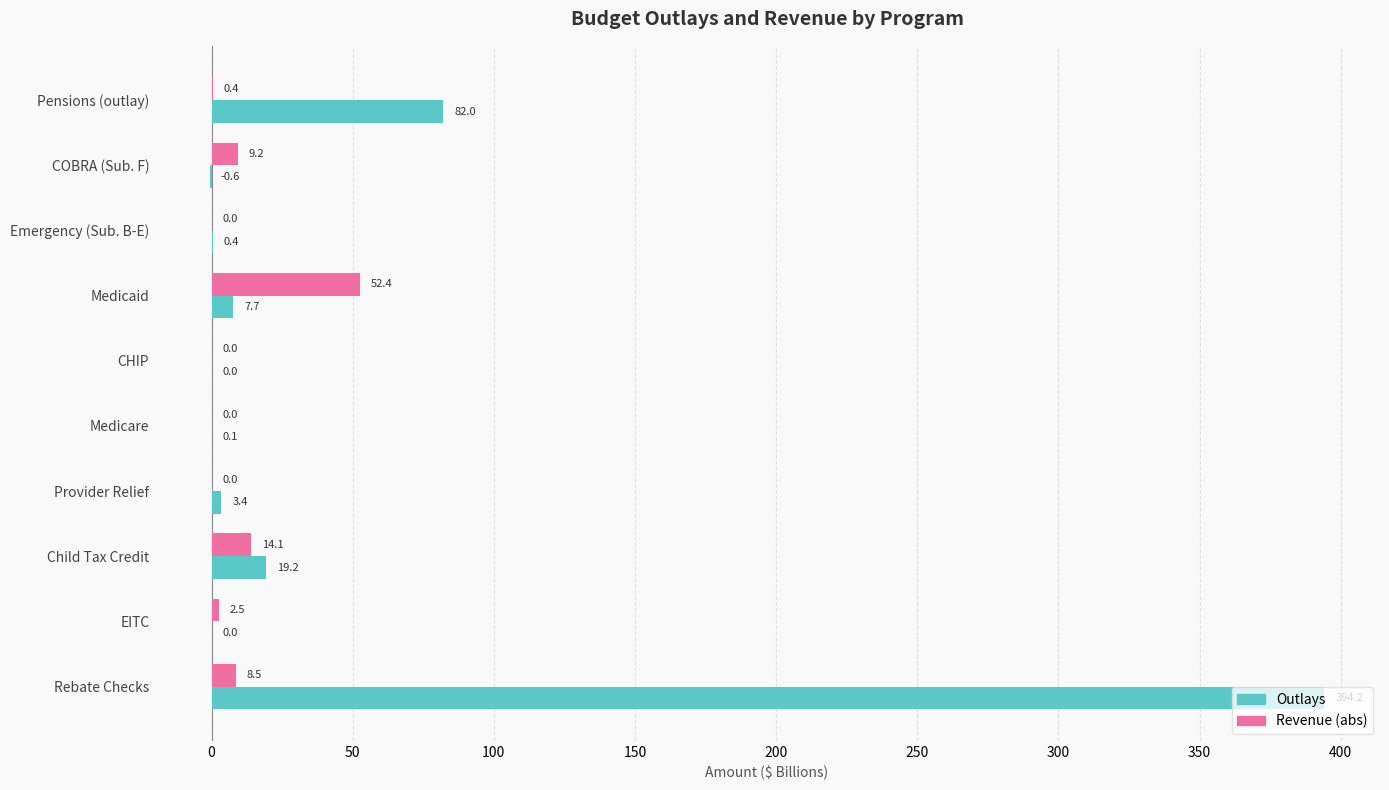

Is it true that Revenue (abs) equals 9.2 at COBRA (Sub. F)?

True